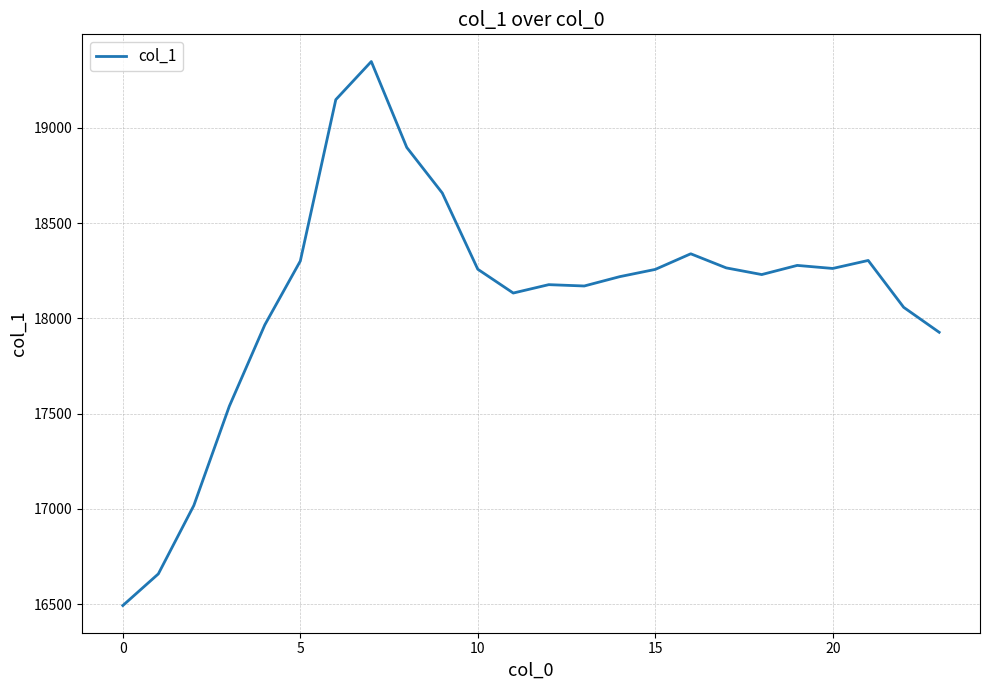

What is the maximum value shown in the chart?

19348